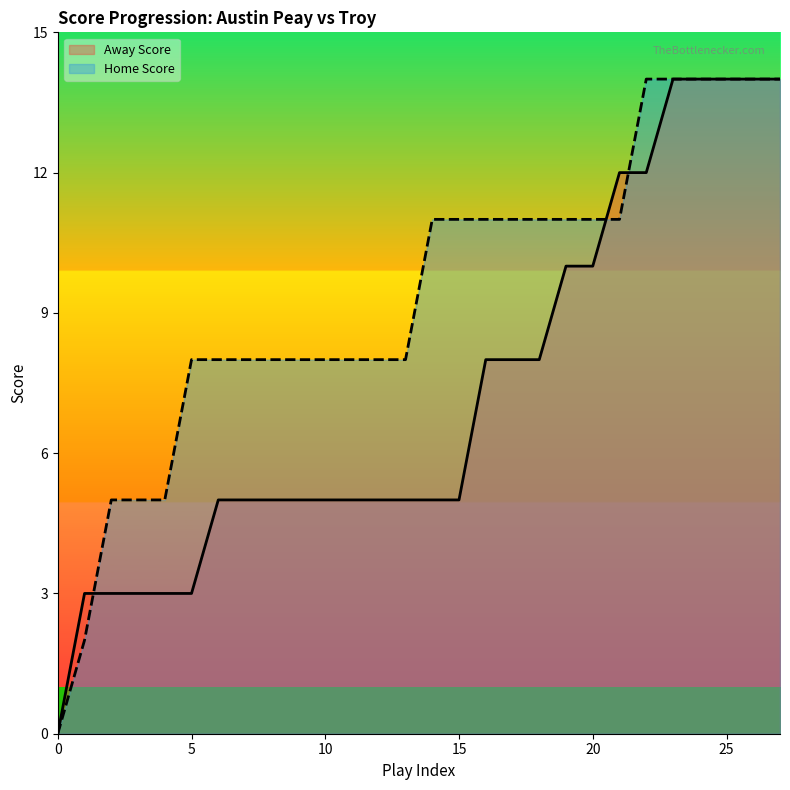

Reading left to right, extract all data points from this chart.

Away Score: 0	3	3	3	3	3	5	5	5	5	5	5	5	5	5	5	8	8	8	10	10	12	12	14	14	14	14	14
Home Score: 0	2	5	5	5	8	8	8	8	8	8	8	8	8	11	11	11	11	11	11	11	11	14	14	14	14	14	14